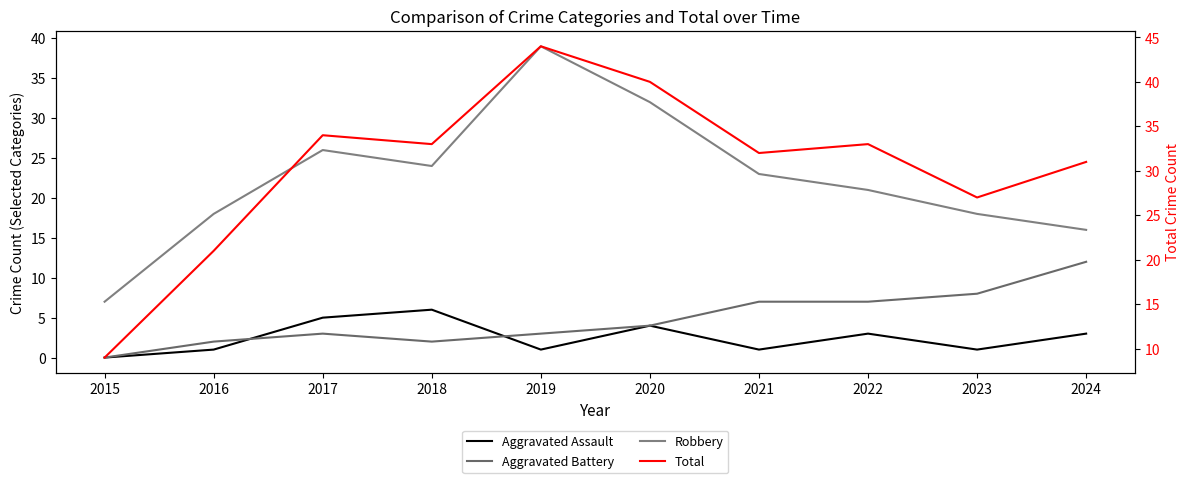

What is the difference between the maximum and minimum values in the Total series?

35